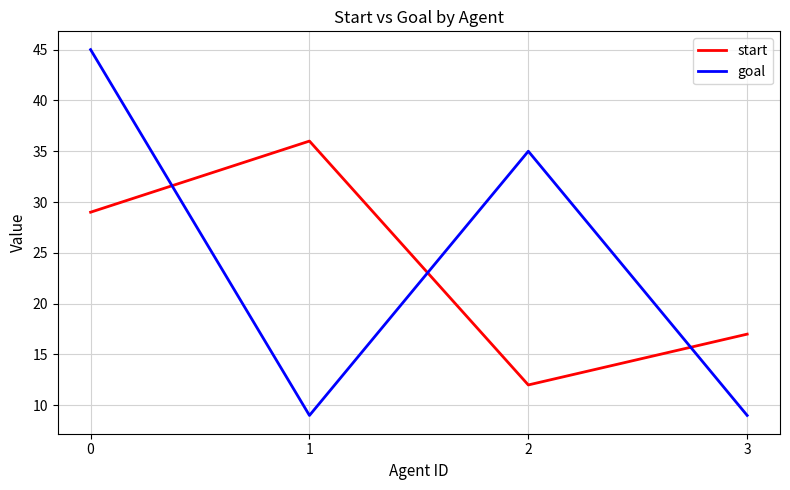

What is the maximum value for goal?

45